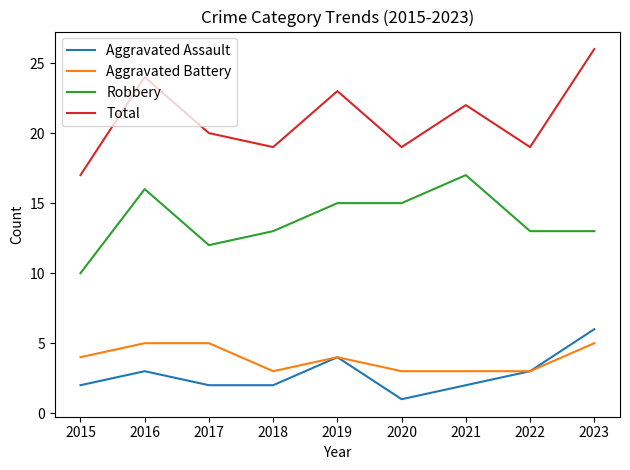

Which label corresponds to the largest value in the chart?

2023